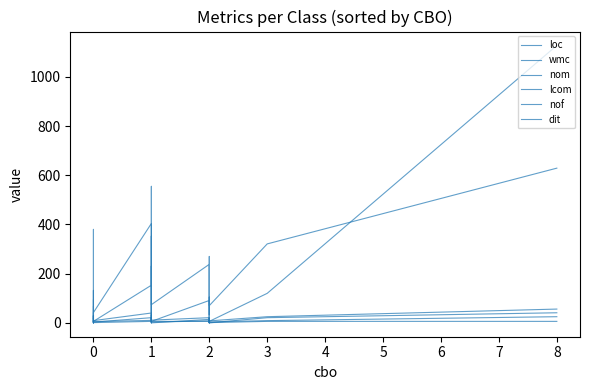

At which category does the chart reach its minimum across all series?

1